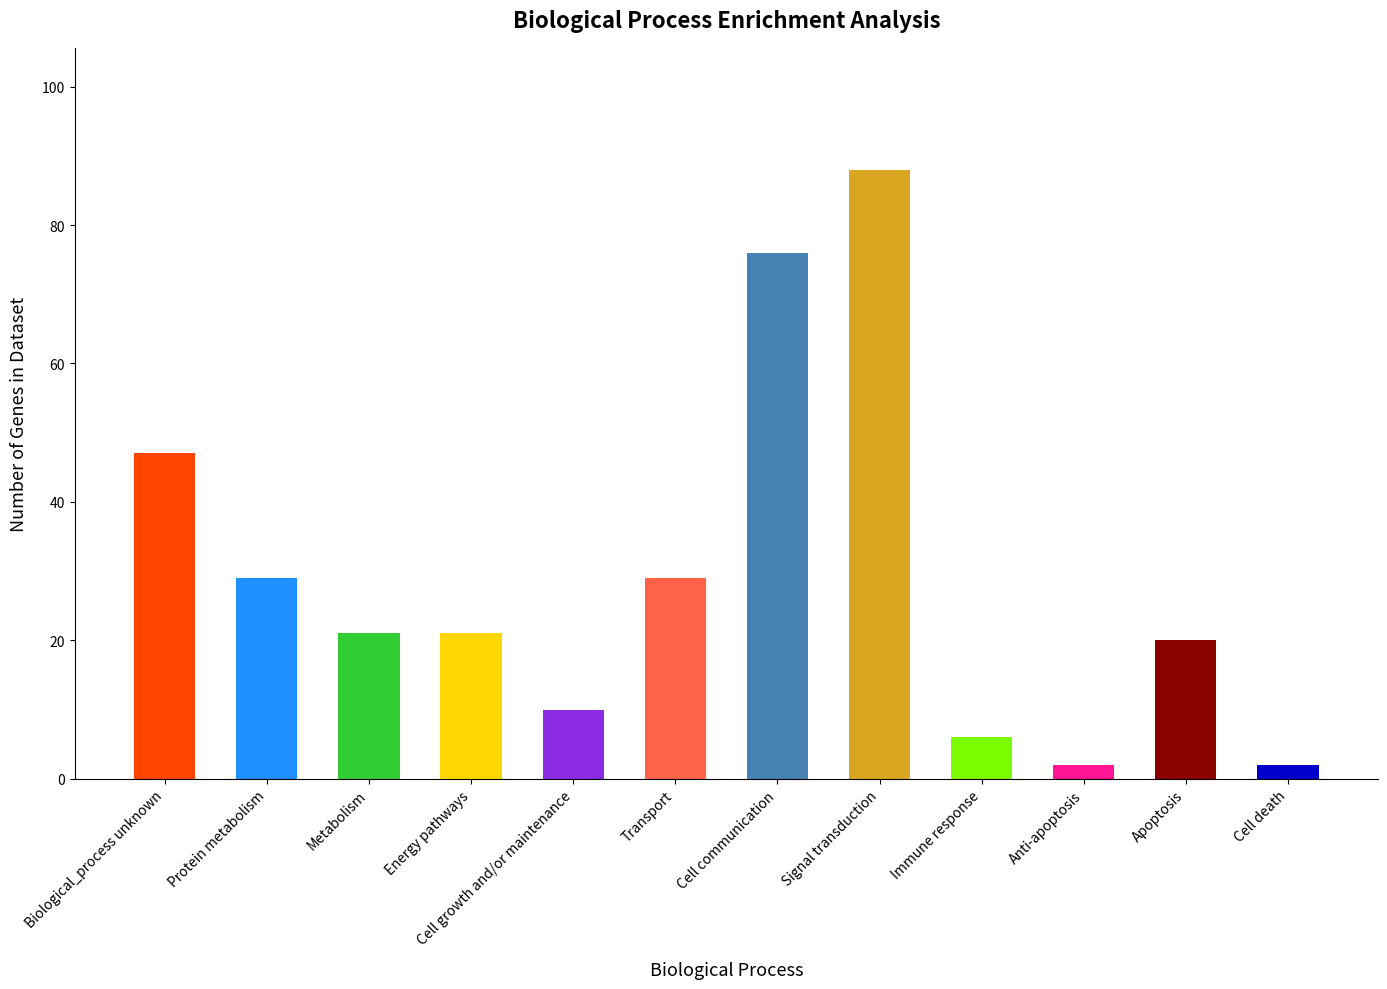

What is the greatest value displayed?

88